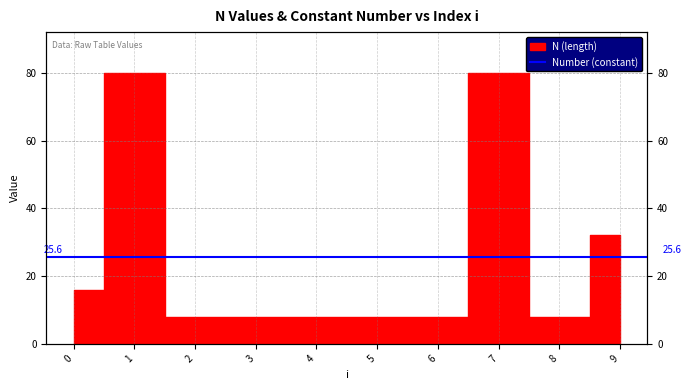

How many interior local peaks (higher than both neighbors) does the data have?

2